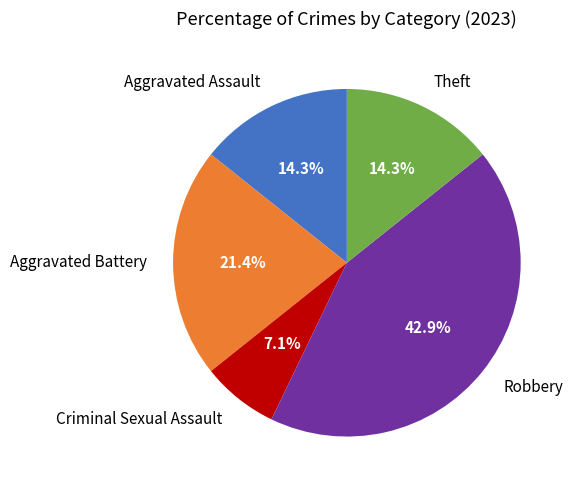

What percentage is the Aggravated Battery slice, to the nearest percent?

21%